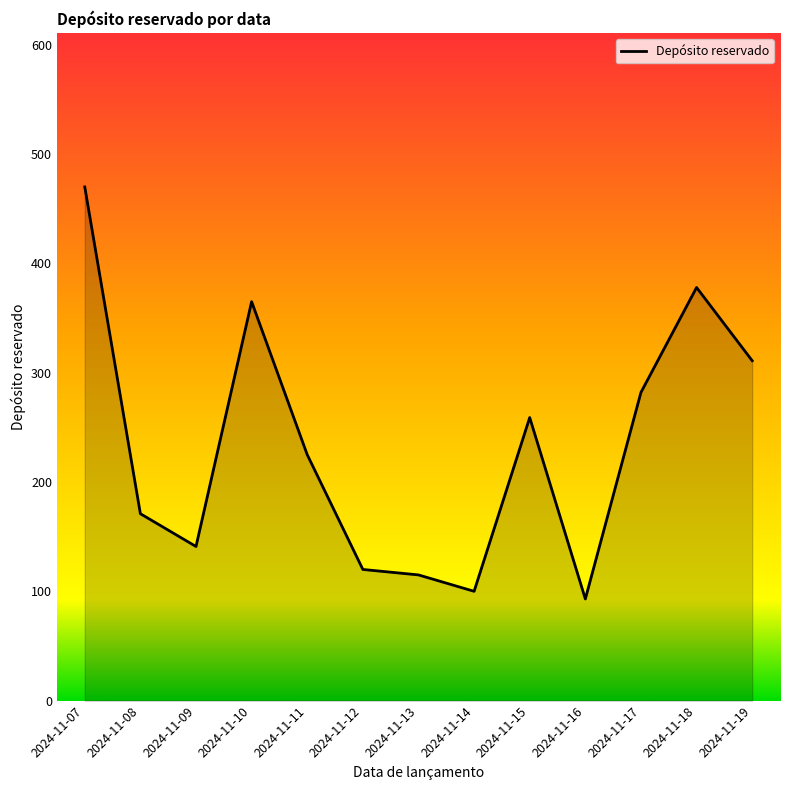

The chart shows a value of 282 at 2024-11-17. True or false?

True